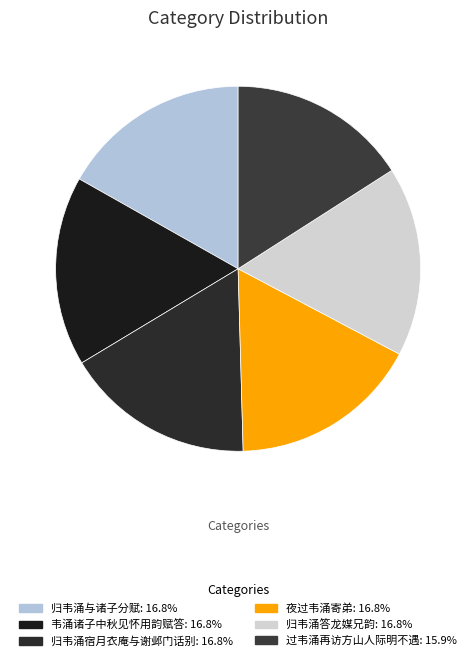

Which slice is the largest?

韦涌诸子中秋见怀用韵赋答